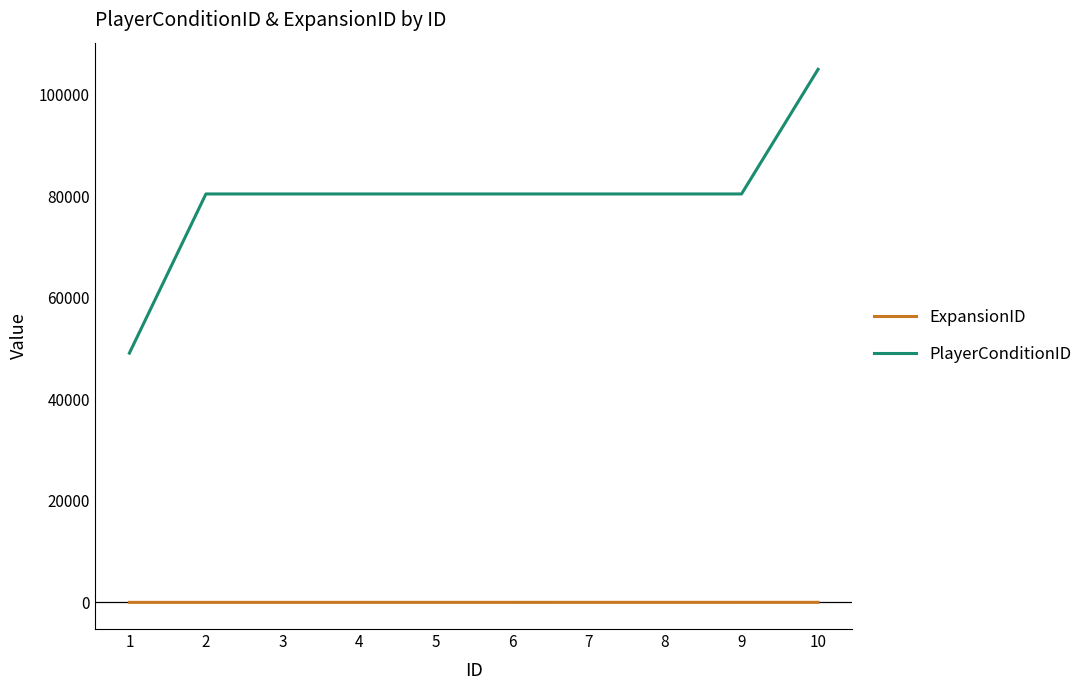

True or false: PlayerConditionID has a value of 80415 at 7.

True